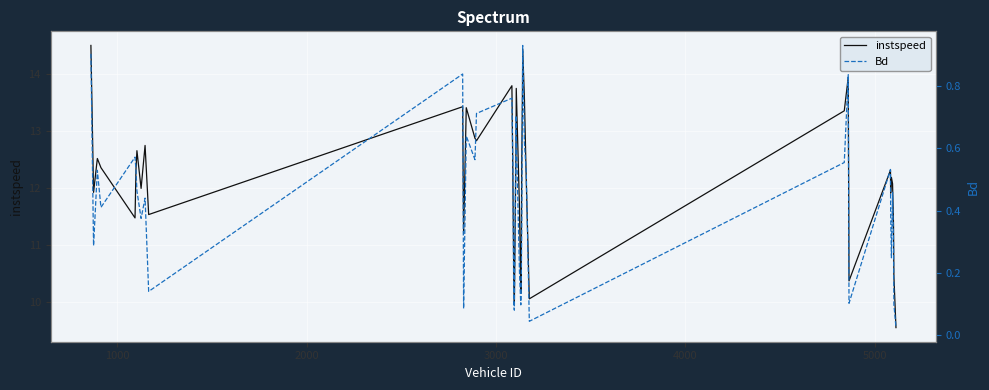

Which has a higher value, 18 or 5000?

5000